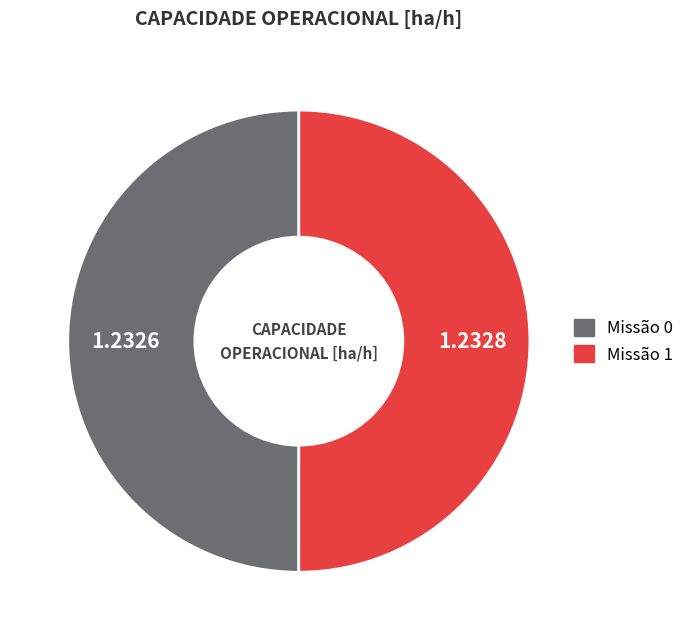

How many slices are in this pie chart?

2